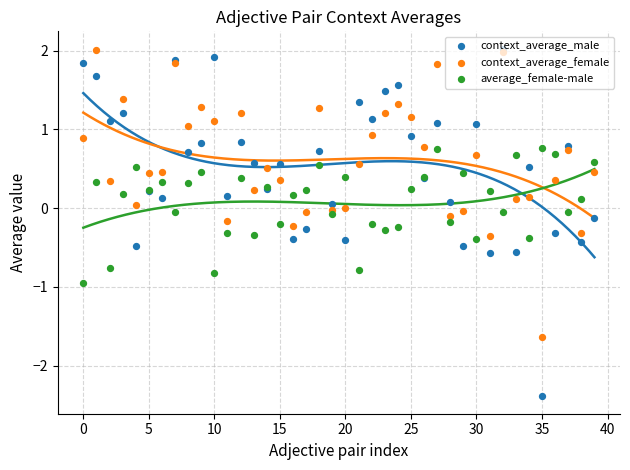

What are all the series names shown in the legend?

context_average_male, context_average_female, average_female-male